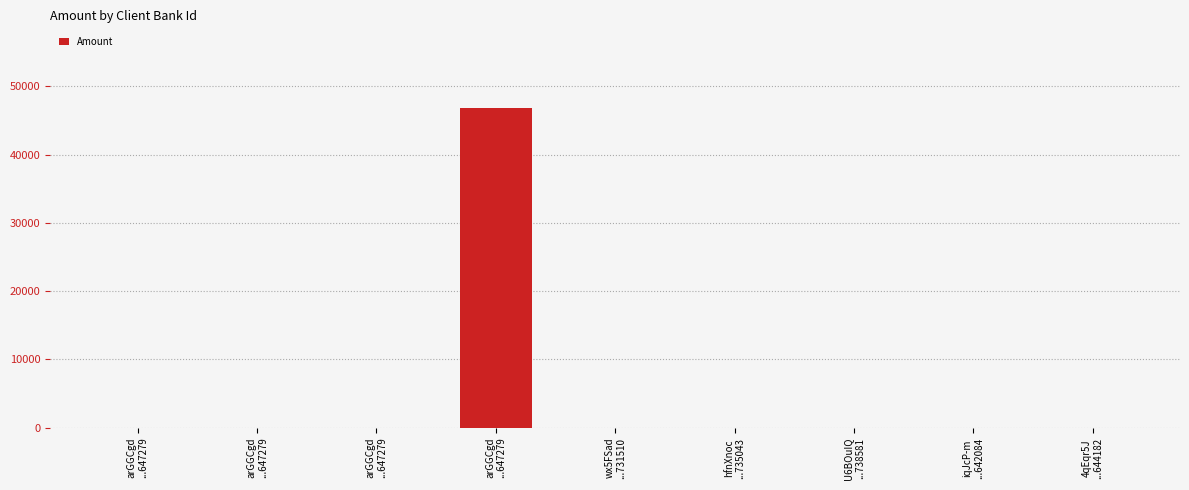

Count the number of values greater than 0.

1